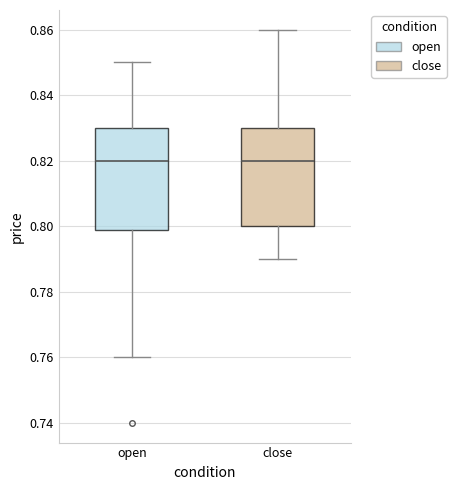

Where does the upper whisker of the box for open end on the y-axis? The values are not printed on the chart, so give them approximately, as read against the axis.

0.850